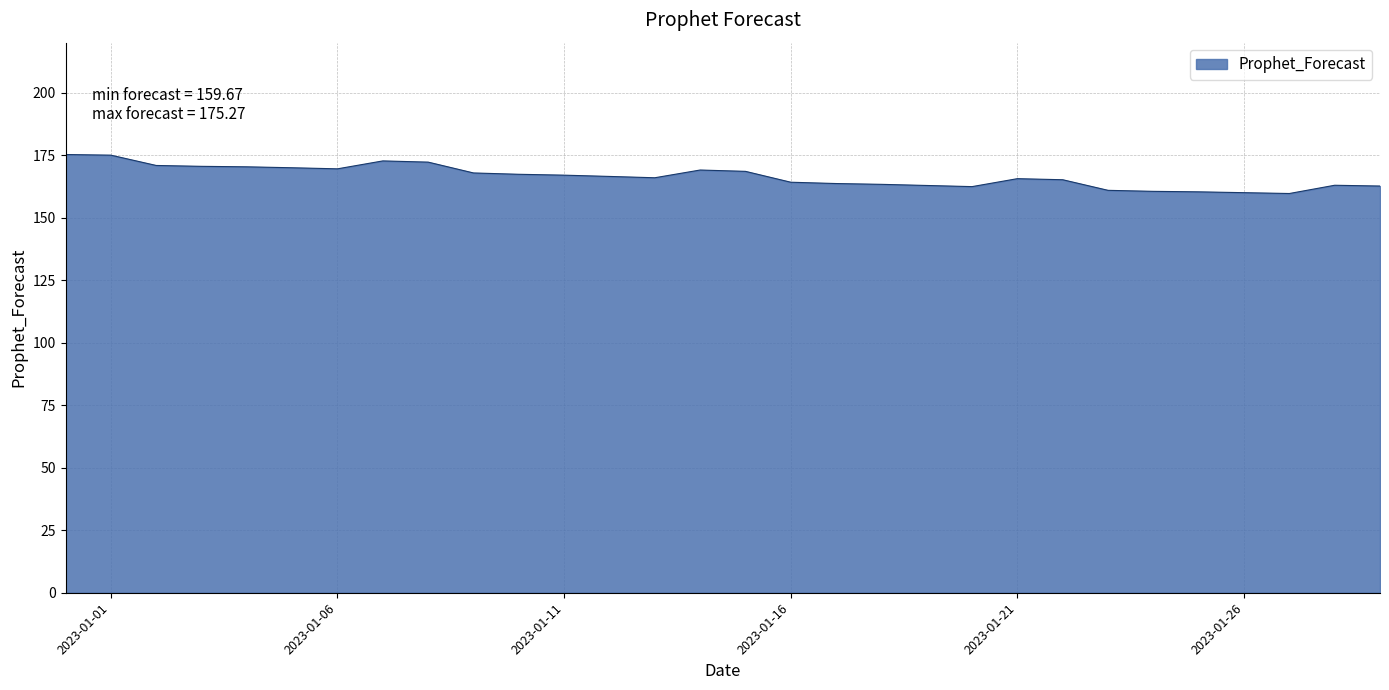

What is the minimum value shown in the chart?

159.7